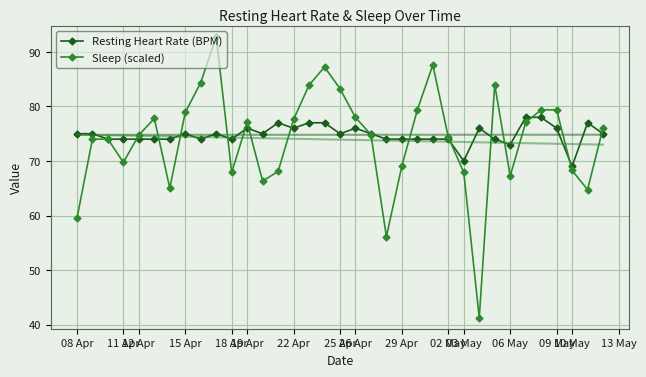

How many times do Sleep (scaled) and Resting Heart Rate (BPM) cross each other?

15